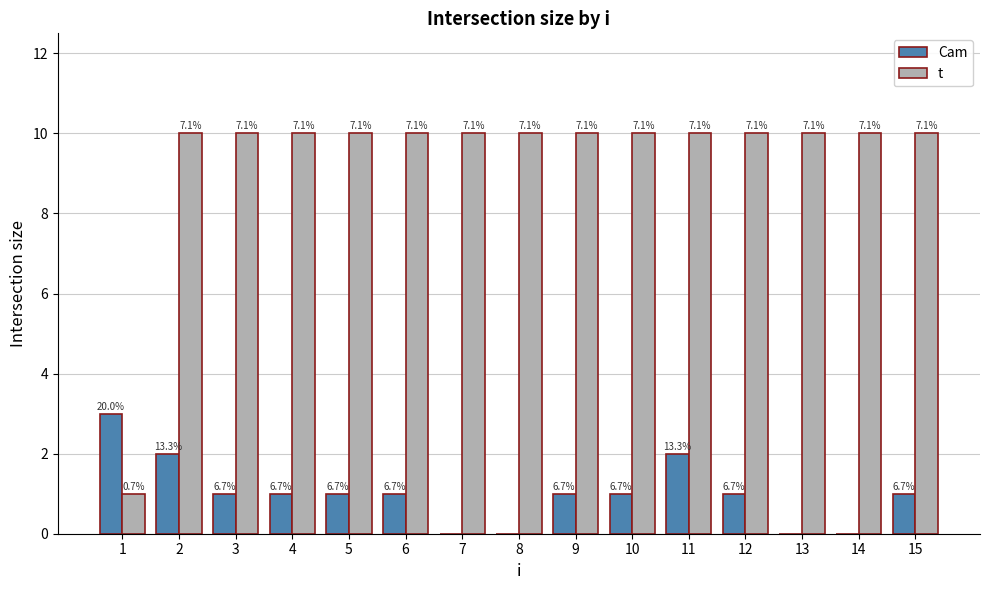

Which category has the highest value in the t series?

2